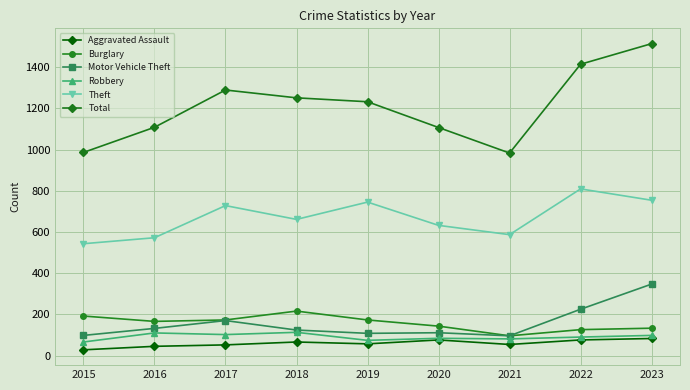

Between 2015 and 2019, which series saw the biggest shift?

Total